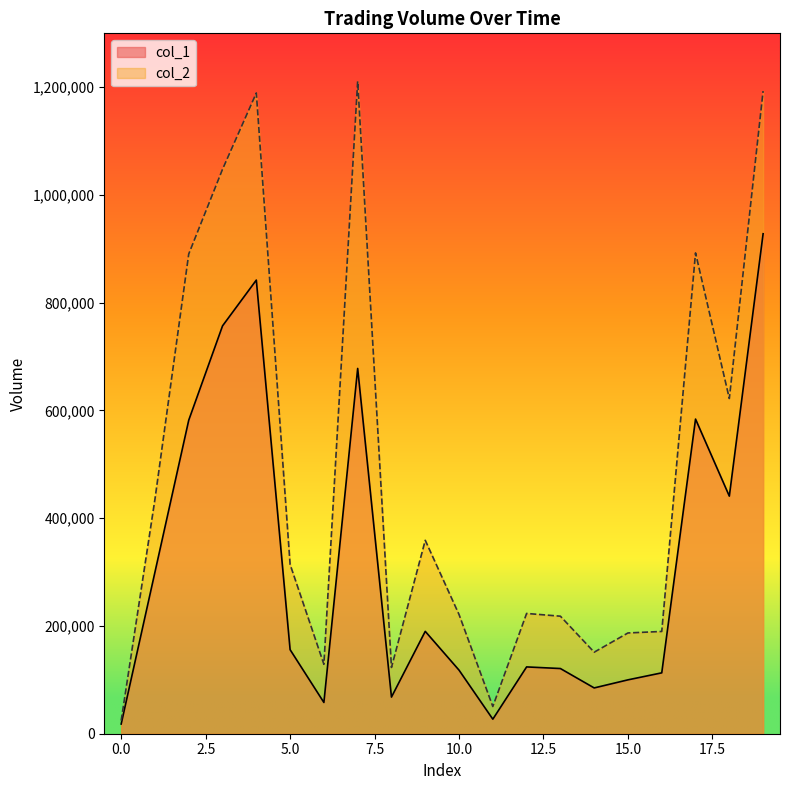

Rank the series by their maximum value, from highest to lowest.

col_2, col_1